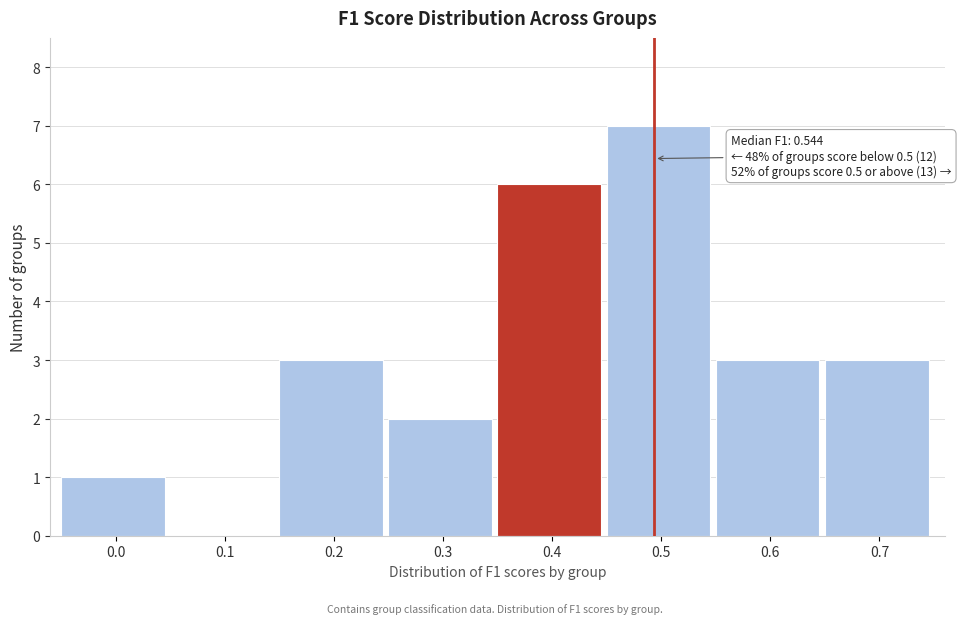

Reading left to right, extract all data points from this chart.

0.0=1	0.1=0	0.2=3	0.3=2	0.4=6	0.5=7	0.6=3	0.7=3